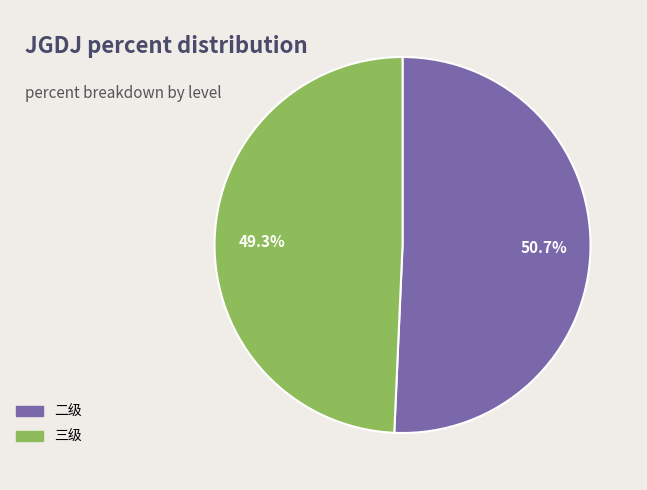

To the nearest percent, what is the combined percentage of 二级 and 三级?

100%